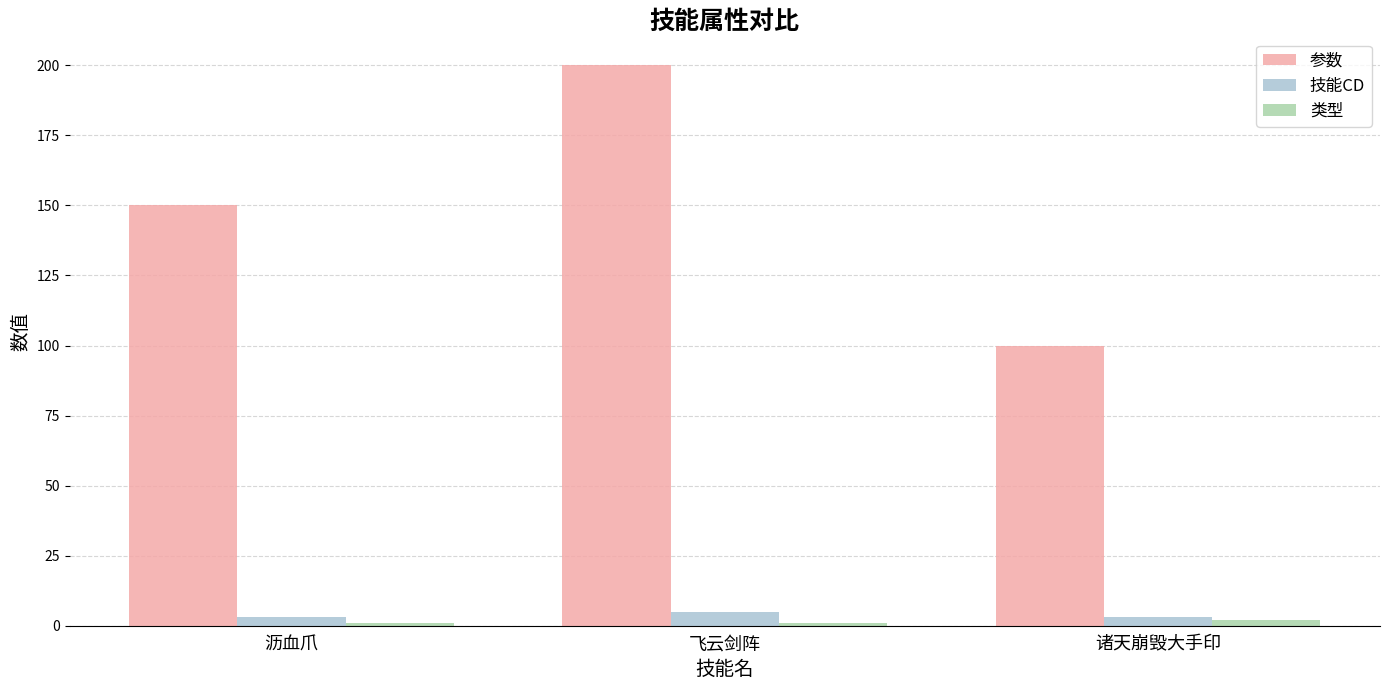

Where is 参数 nearest to the value 150?

沥血爪